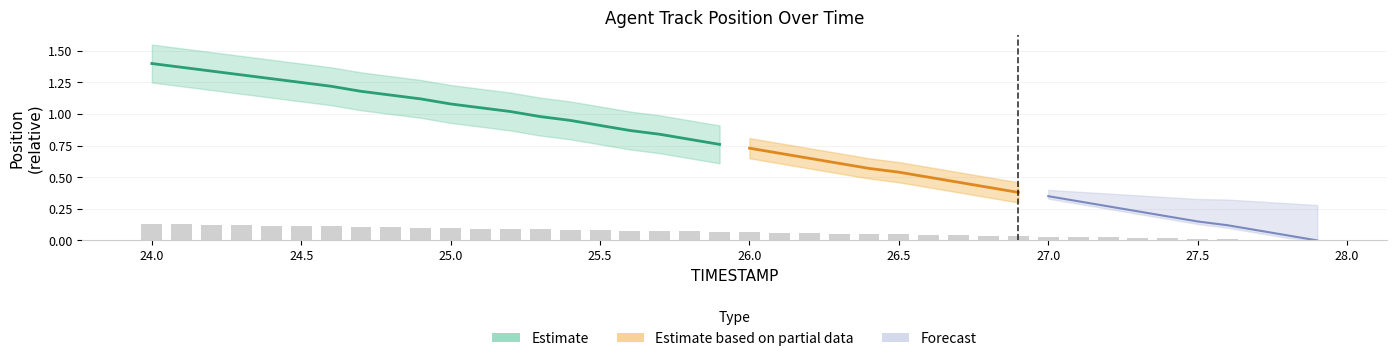

What is the difference between the maximum and minimum values?

0.1